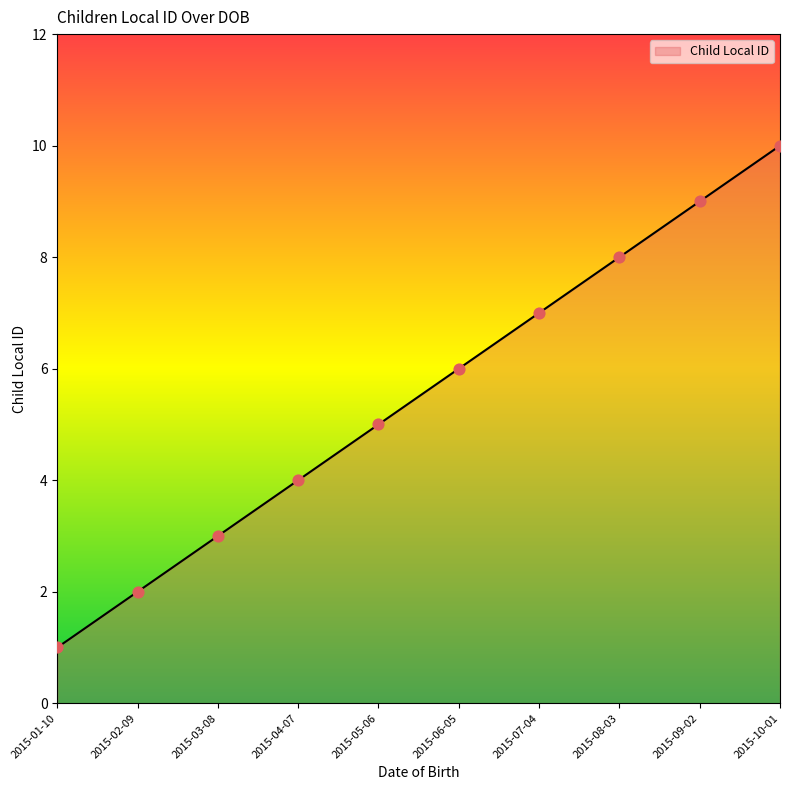

Approximately how many times larger is the value at 2015-09-02 compared to 2015-03-08?

3.0